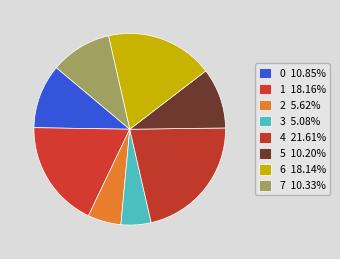

Rank the categories by value from highest to lowest.

4, 1, 6, 0, 7, 5, 2, 3